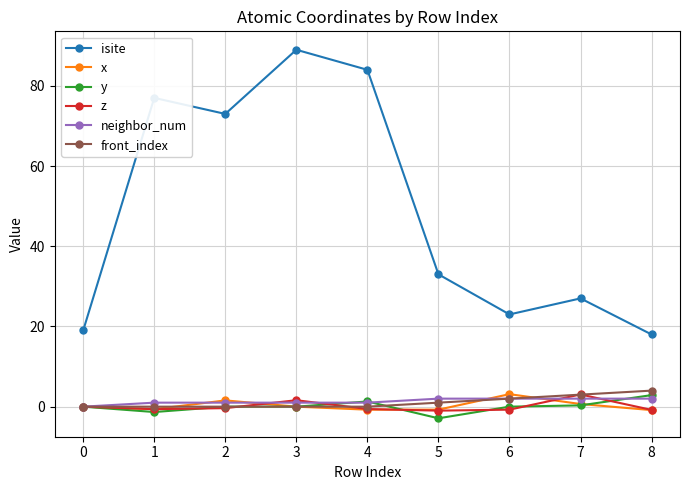

Is it true that y equals 2.9 at 8?

True